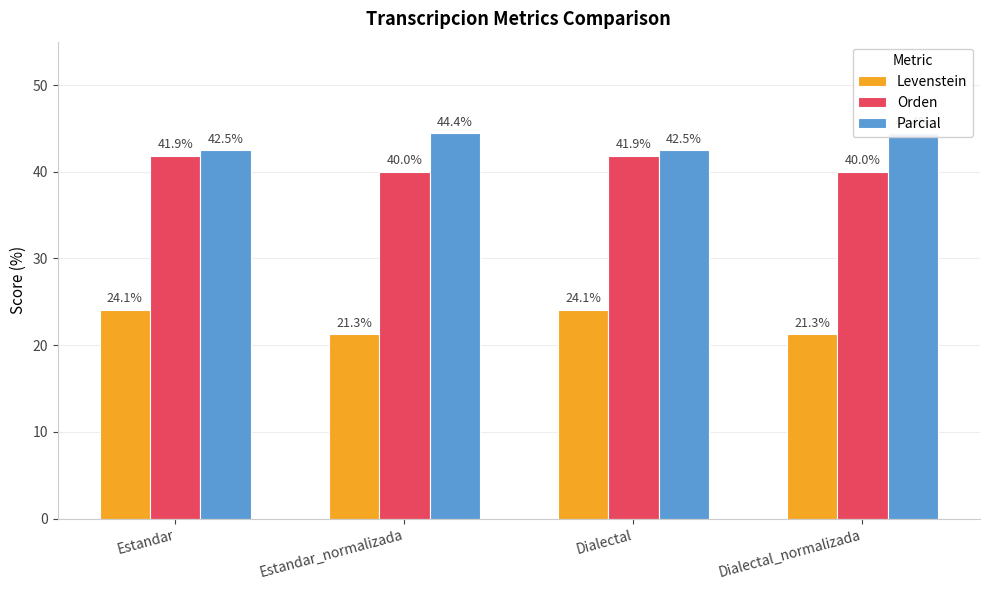

What is the difference between the maximum and second lowest values in the Parcial series?

1.9